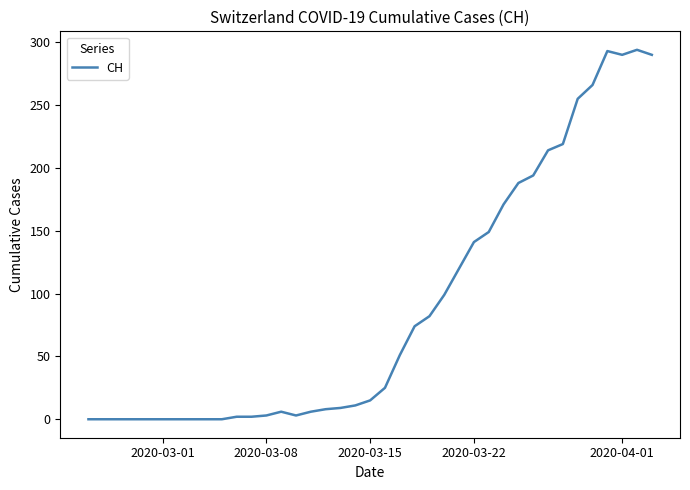

What is the maximum value shown in the chart?

294